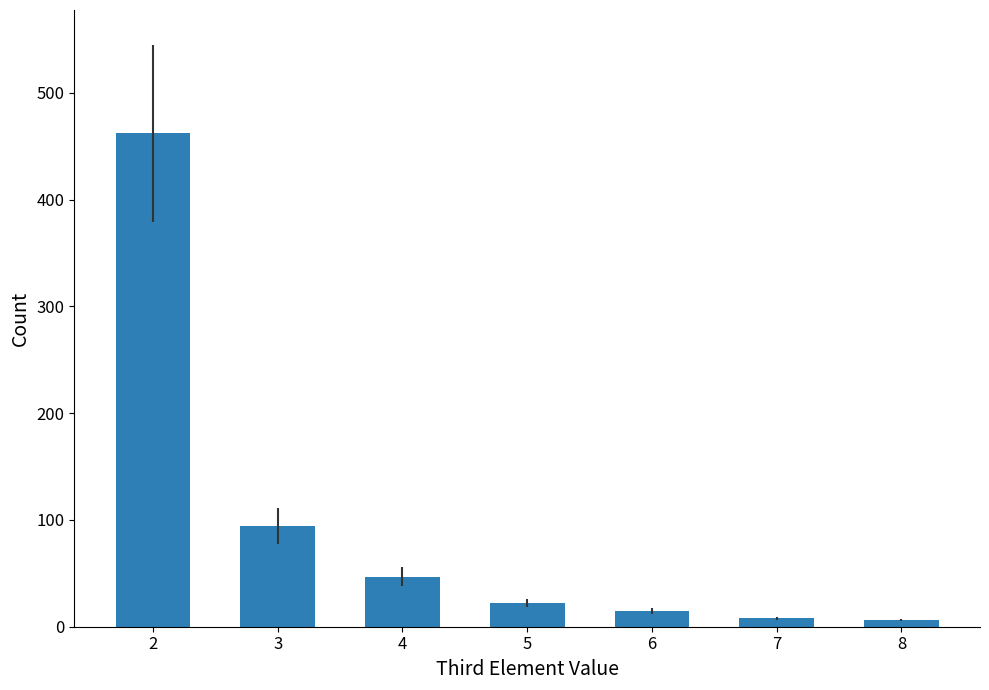

What is the greatest value displayed?

462